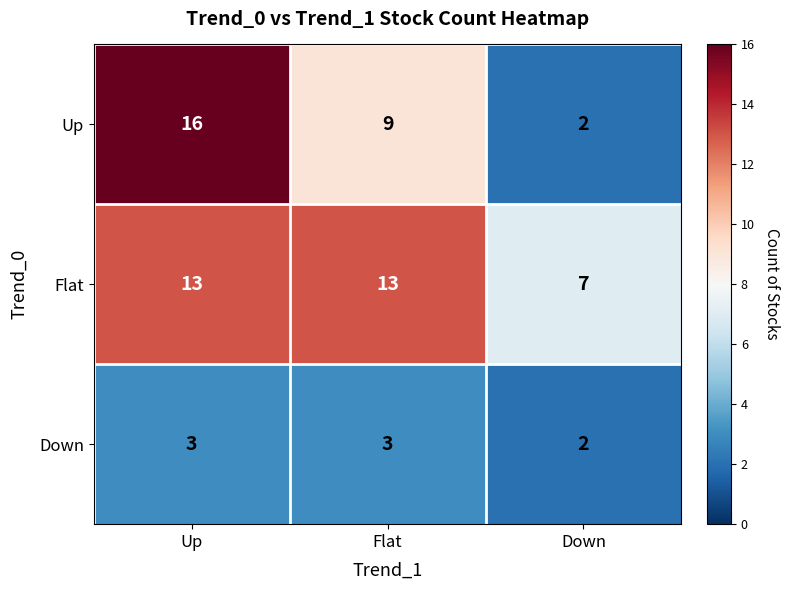

Which series has the largest range (max minus min)?

Up